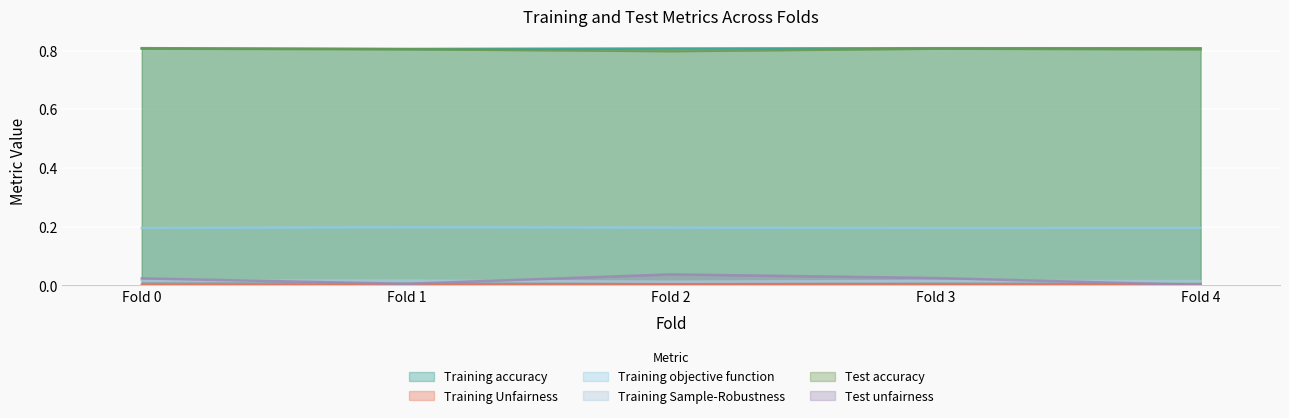

What is the greatest value displayed?

0.8